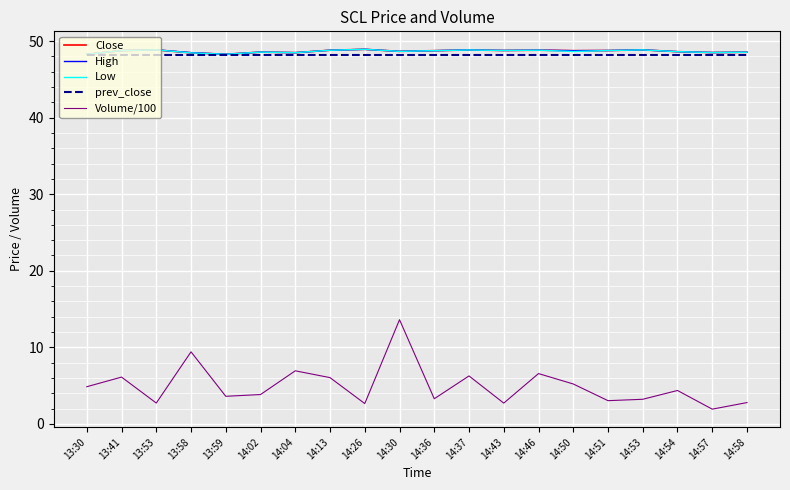

Is it true that Low equals 69.5 at 13:41?

False